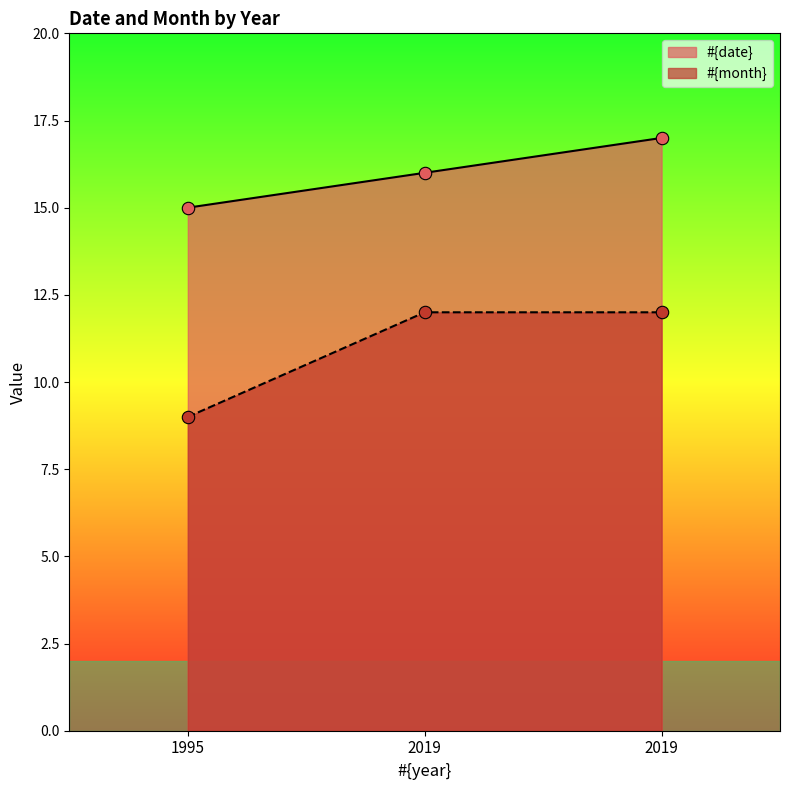

What are all the series names shown in the legend?

#{date}, #{month}